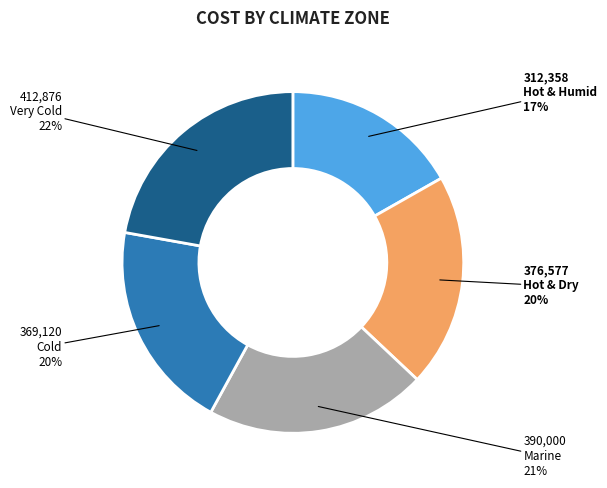

To the nearest percent, what is the average slice percentage?

20%